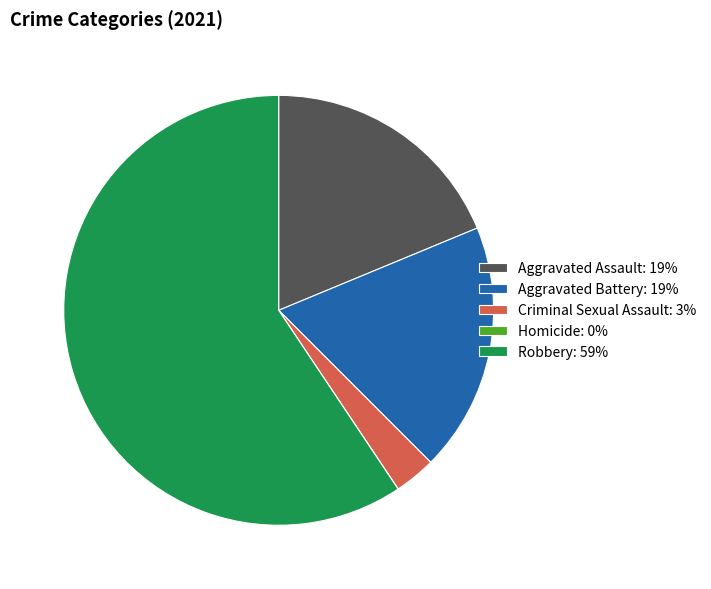

Combined, do Robbery: 59% and Aggravated Battery: 19% account for over 50%?

Yes